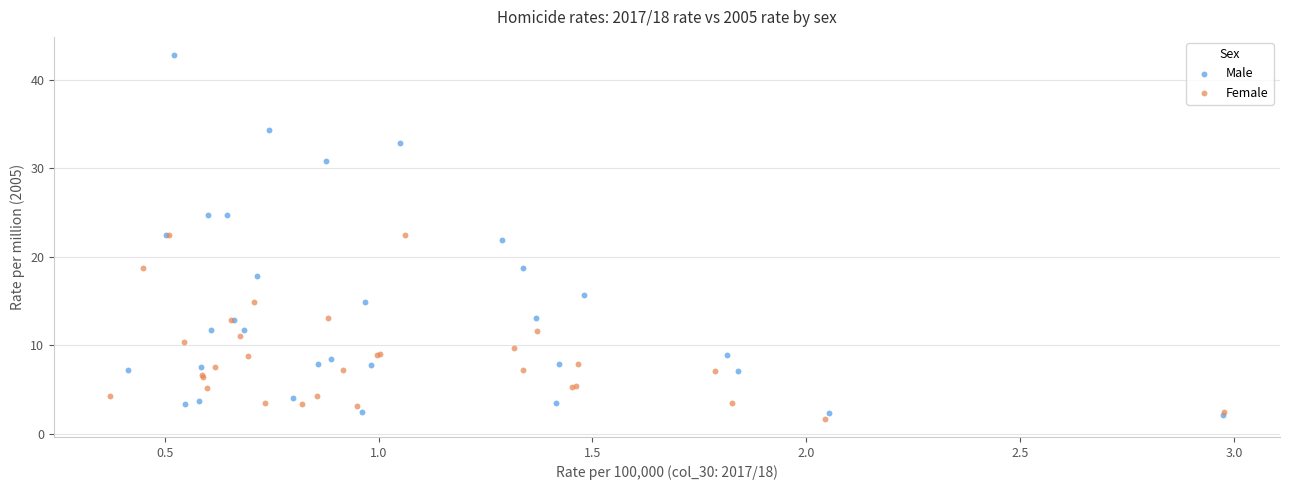

Which series contains the highest Y value?

Male